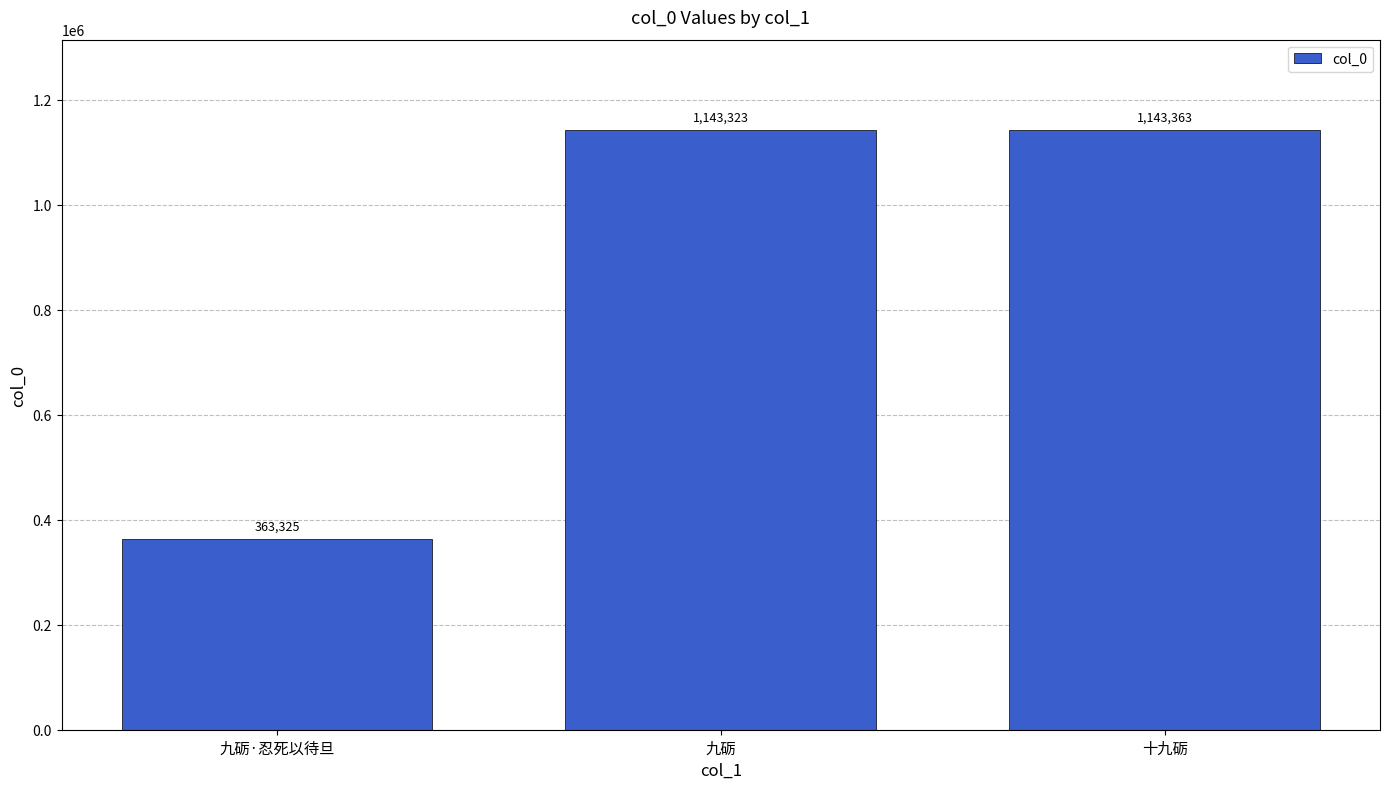

What is the ratio of the value at 十九砺 to the value at 九砺·忍死以待旦?

3.1